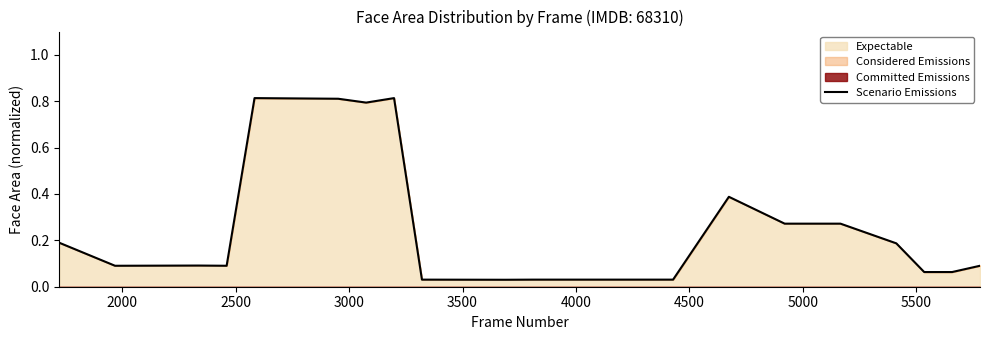

How many points are lower than both their immediate neighbors (excluding endpoints)?

4